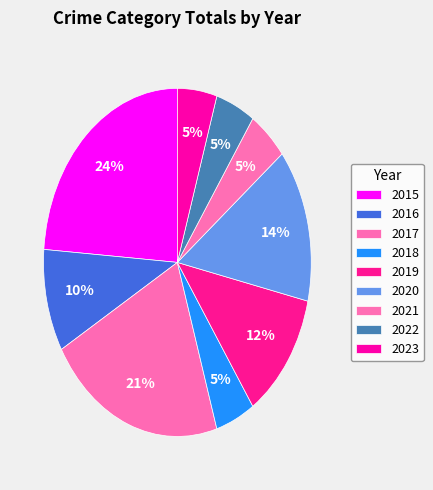

Which category has the smallest portion of the pie?

2018